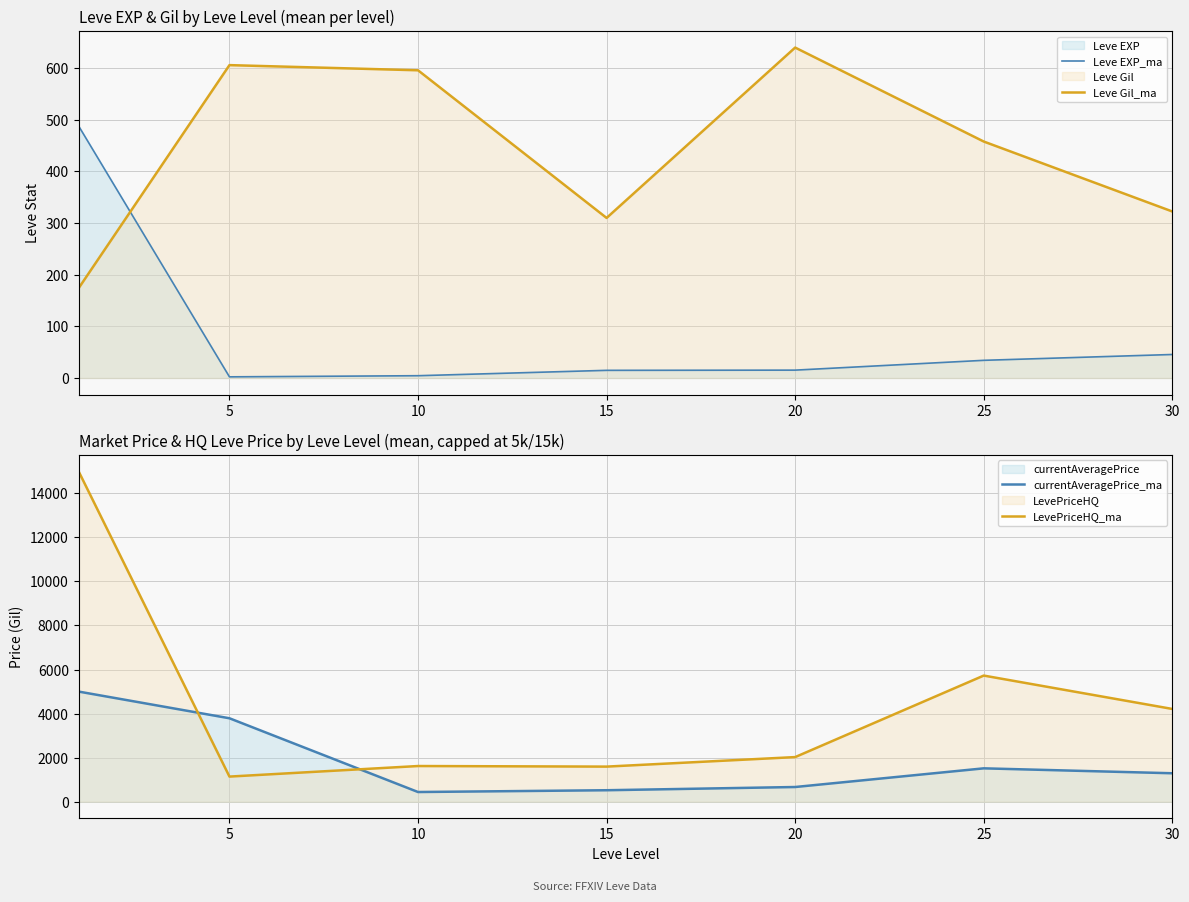

Is the value of LevePriceHQ_ma at 25 greater than the value of currentAveragePrice_ma at 10?

Yes